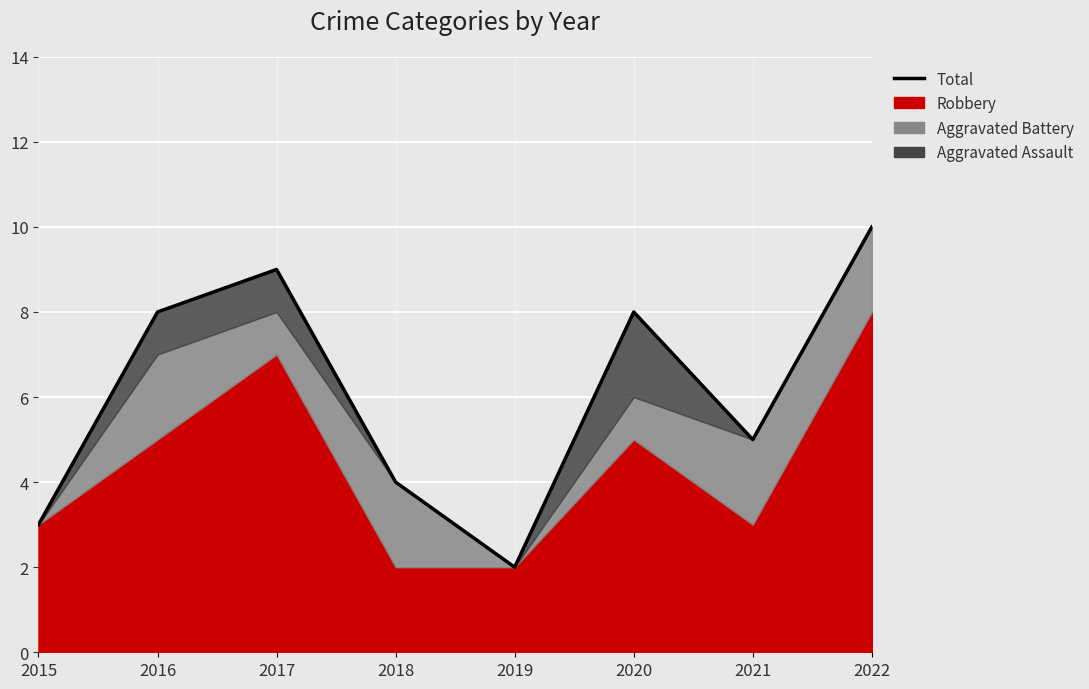

What is the sum of all values?

49